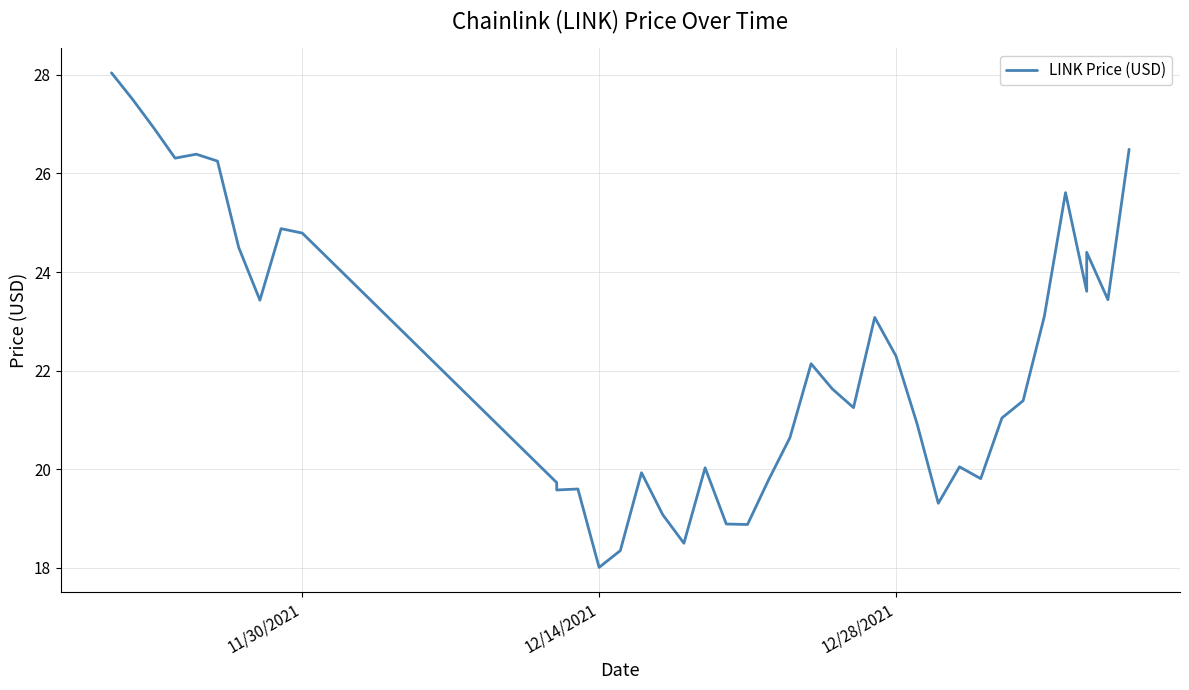

What is the maximum value shown in the chart?

28.0